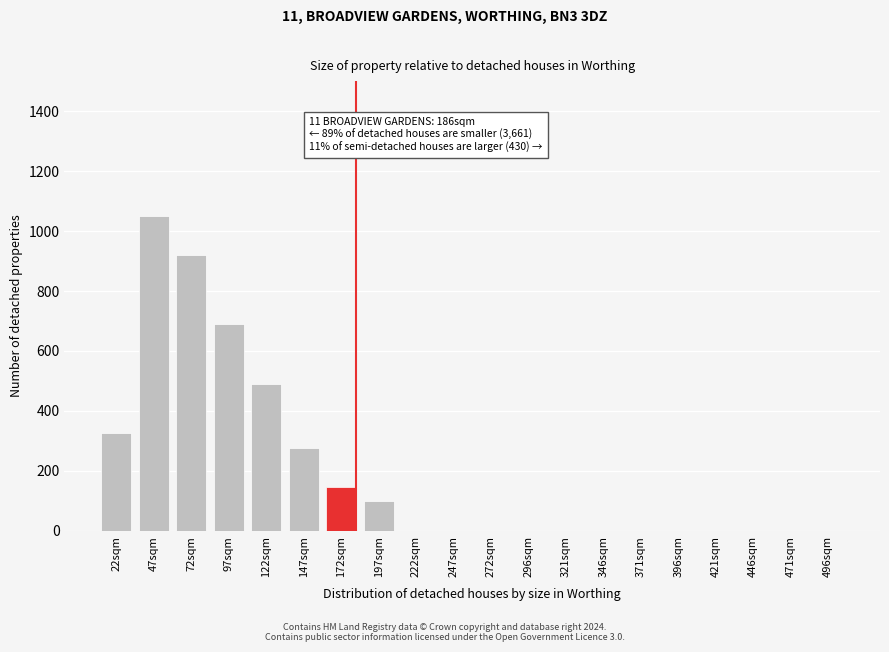

Reading left to right, transcribe all the data shown in this chart.

22sqm=325	47sqm=1050	72sqm=920	97sqm=690	122sqm=490	147sqm=275	172sqm=145	197sqm=100	222sqm=0	247sqm=0	272sqm=0	296sqm=0	321sqm=0	346sqm=0	371sqm=0	396sqm=0	421sqm=0	446sqm=0	471sqm=0	496sqm=0